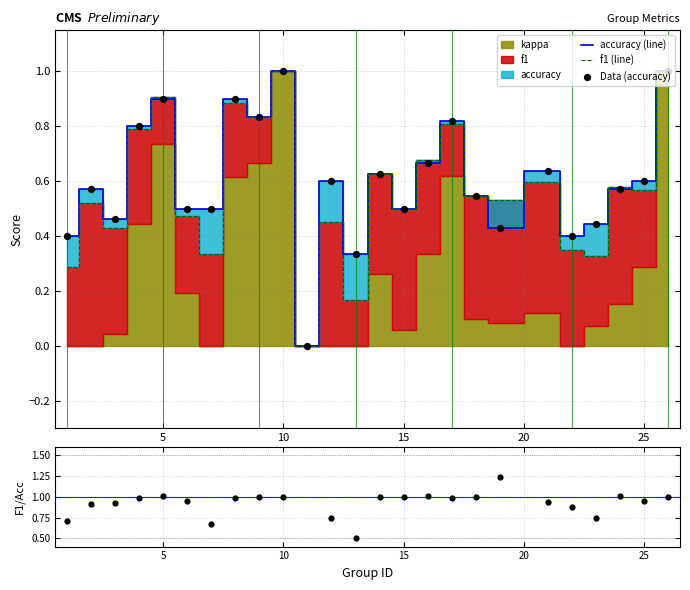

Which series has the largest total across all categories?

accuracy (line)